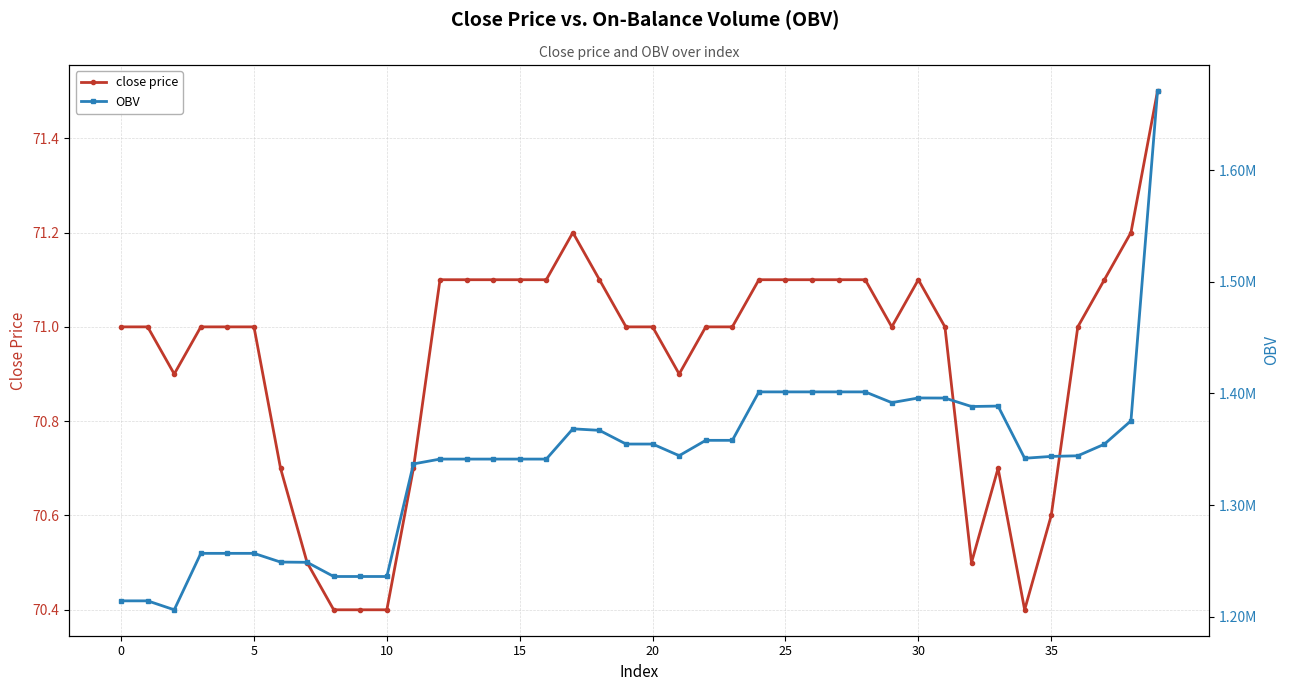

Which series has the widest spread of values?

OBV